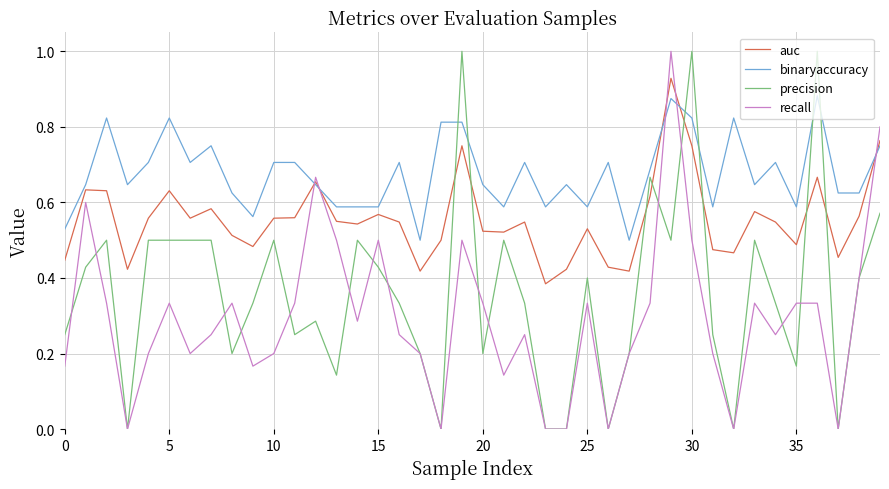

What are all the series names shown in the legend?

auc, binaryaccuracy, precision, recall